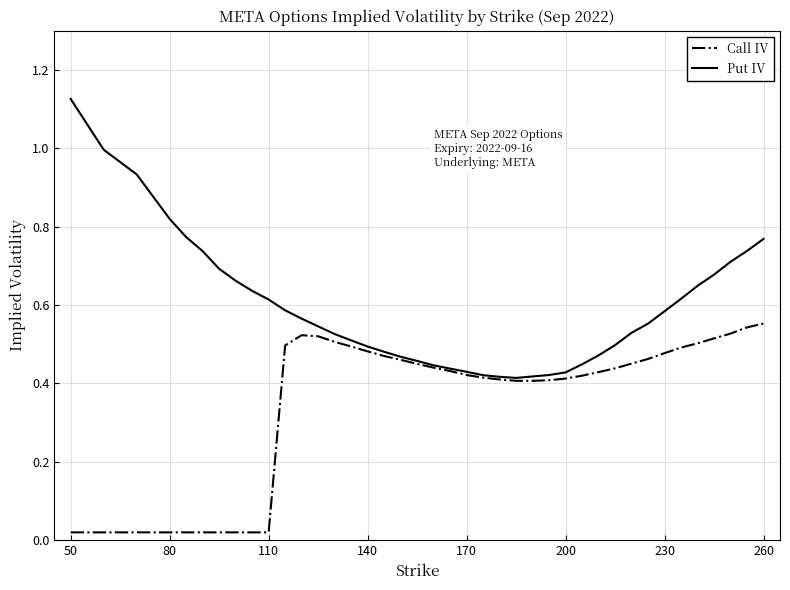

Which series has the widest spread of values?

Put IV